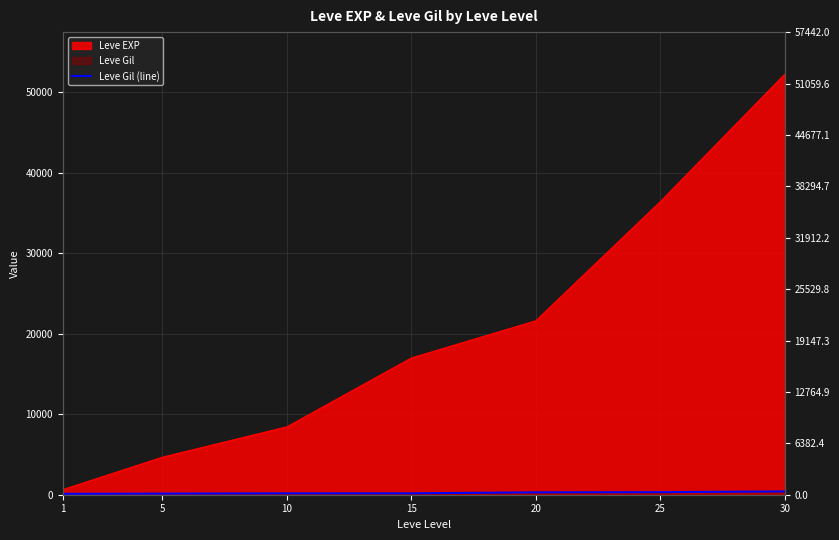

True or false: there are more than 1 points higher than both neighbors.

False